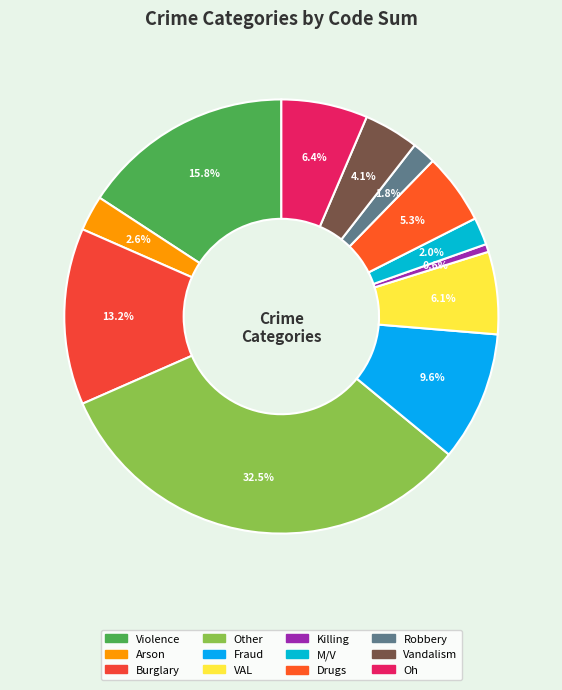

How much of the chart is everything except Violence?

84.2%